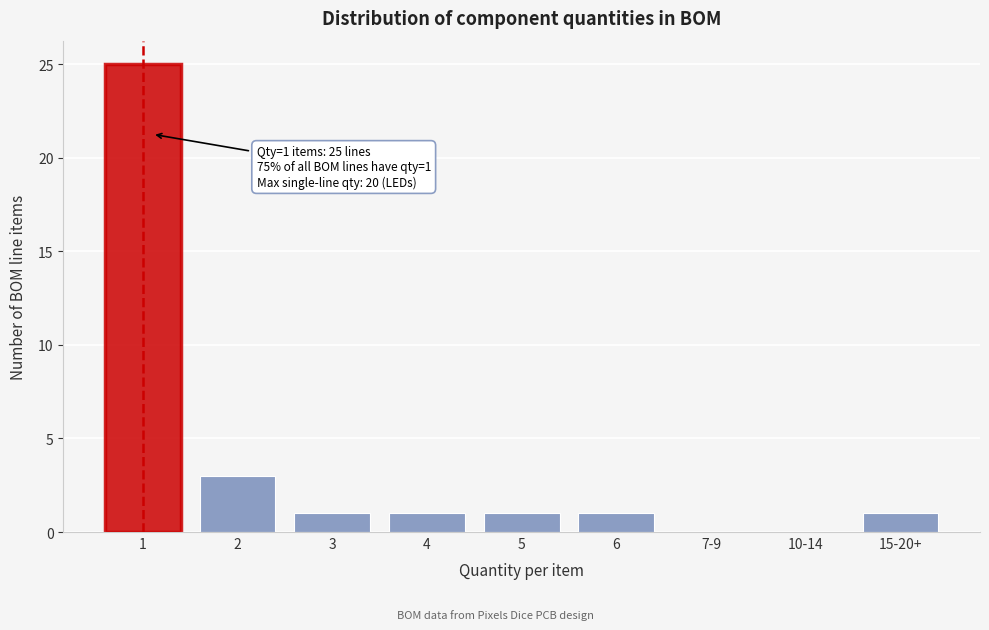

Reading left to right, list all the values displayed in this chart.

1=25	2=3	3=1	4=1	5=1	6=1	7-9=0	10-14=0	15-20+=1